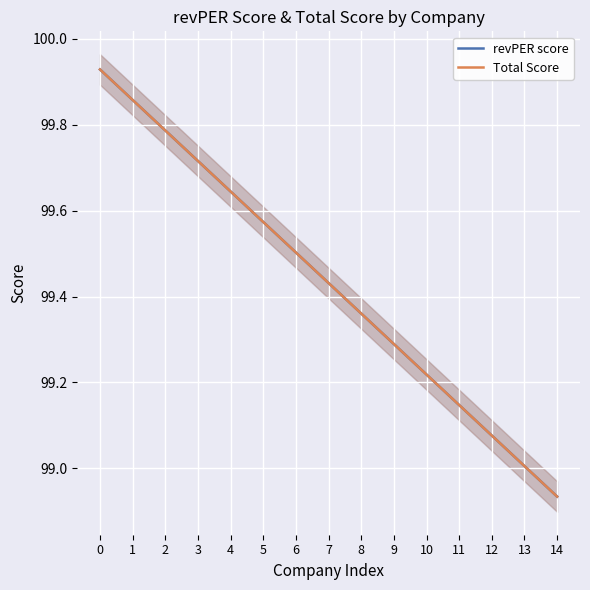

What is the value of the revPER score point at the 10th from the left?

99.3